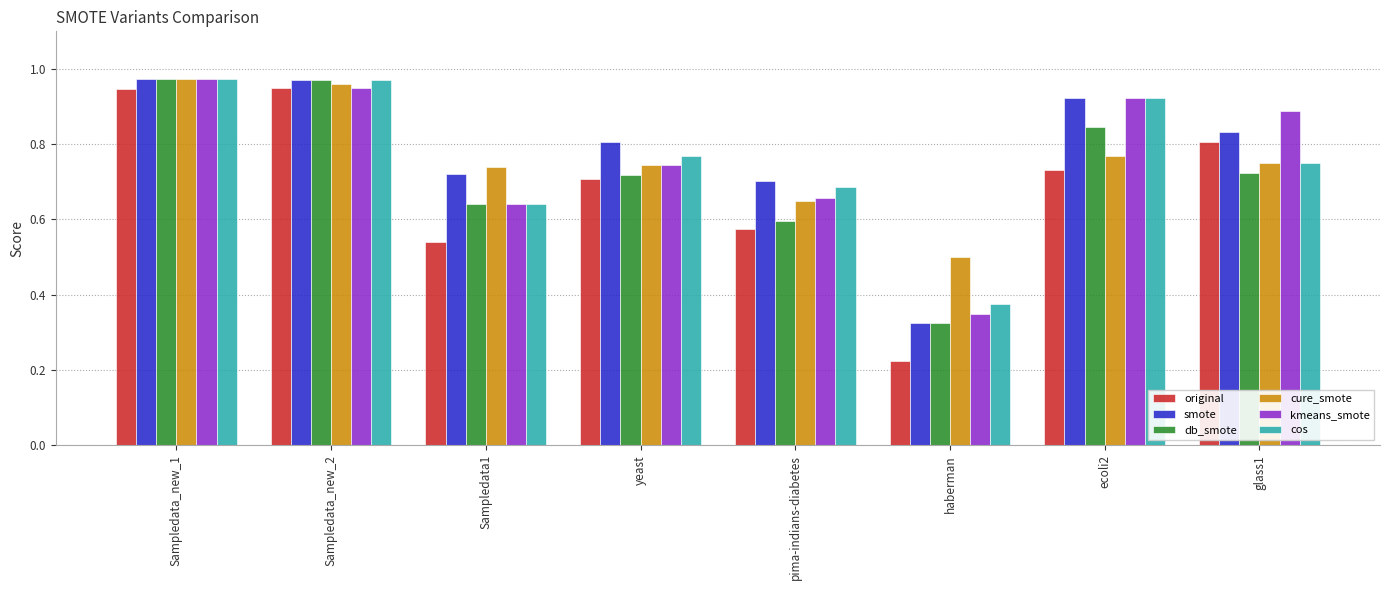

Are the bars grouped side by side (vs. stacked)?

Yes